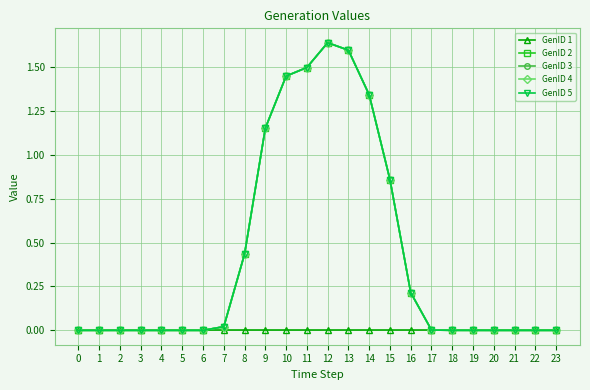

Is this an area chart (filled region under the line)?

No